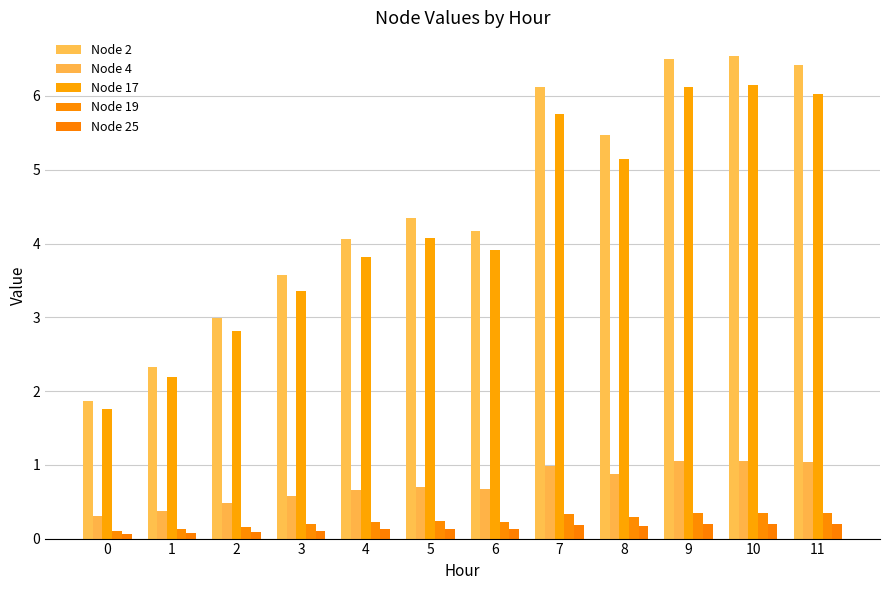

List the labels in order of Node 19 value, smallest first.

0, 1, 2, 3, 4, 6, 5, 8, 7, 11, 9, 10